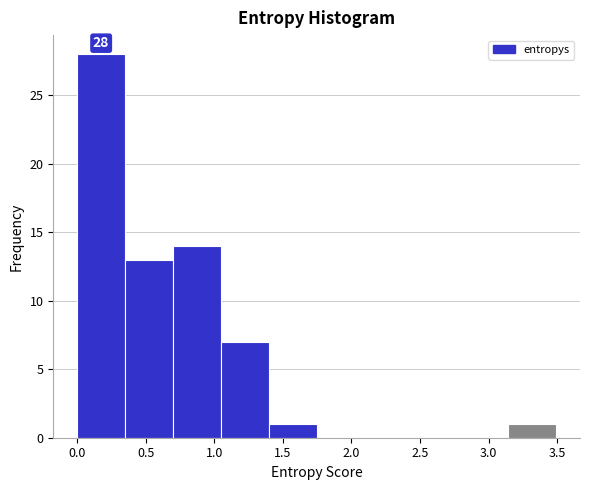

Which range on the x-axis has the tallest bar?

0.00 to 0.35